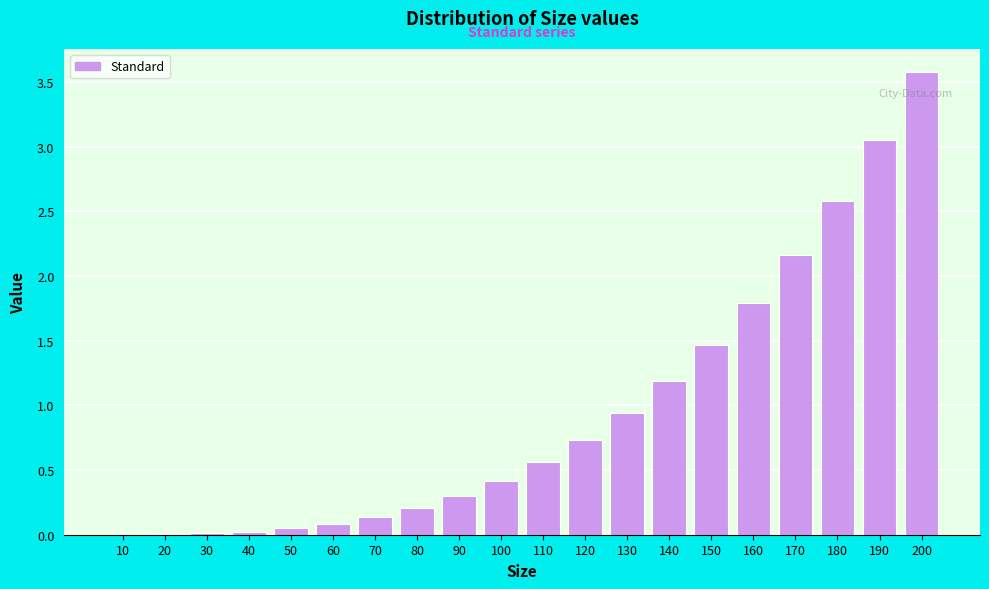

What is the sum of all values?

19.3